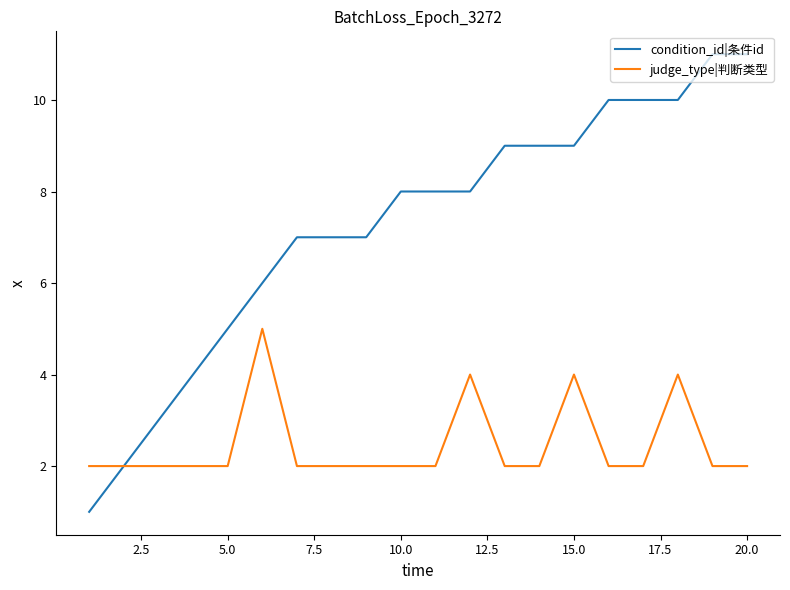

Which series has the largest total across all categories?

condition_id|条件id